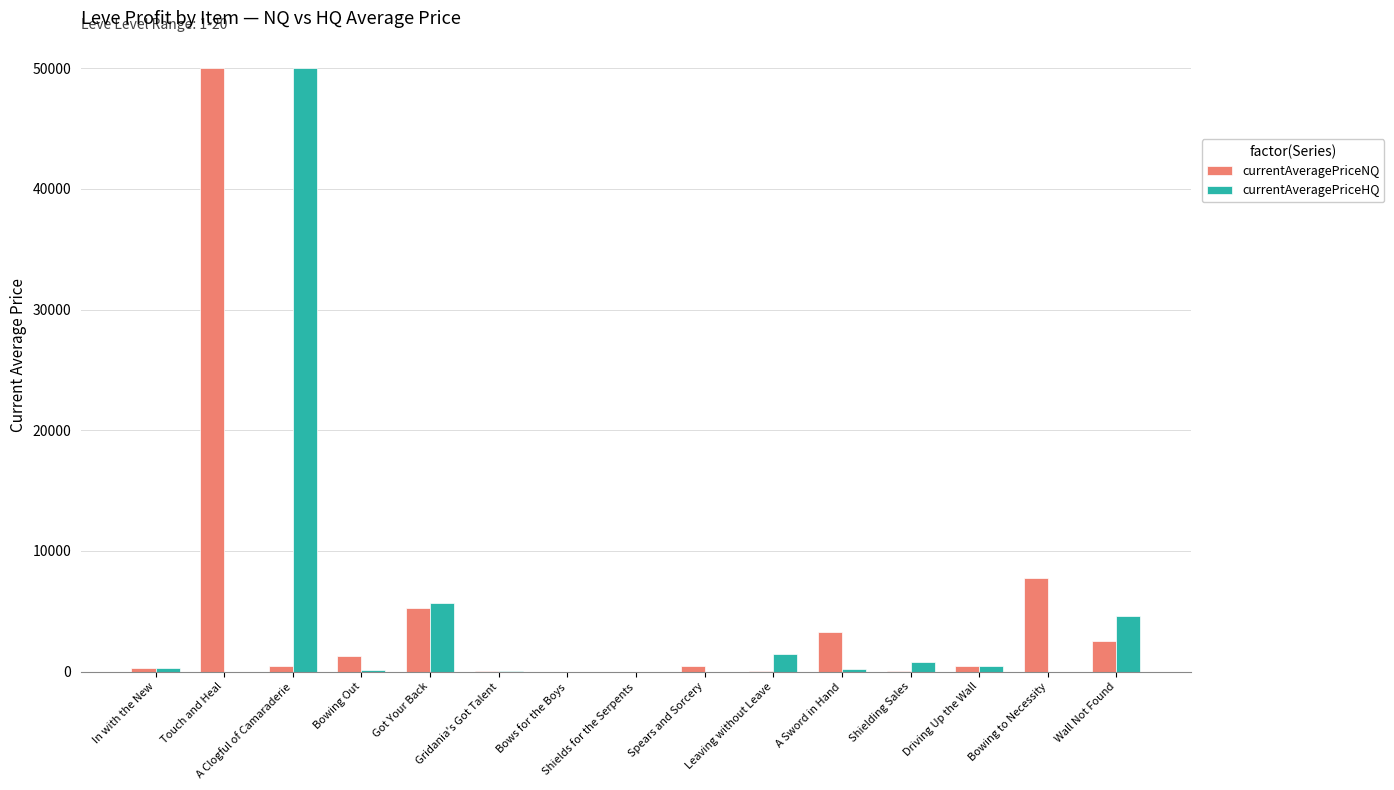

Which series changed the most between Driving Up the Wall and Bowing to Necessity?

currentAveragePriceNQ